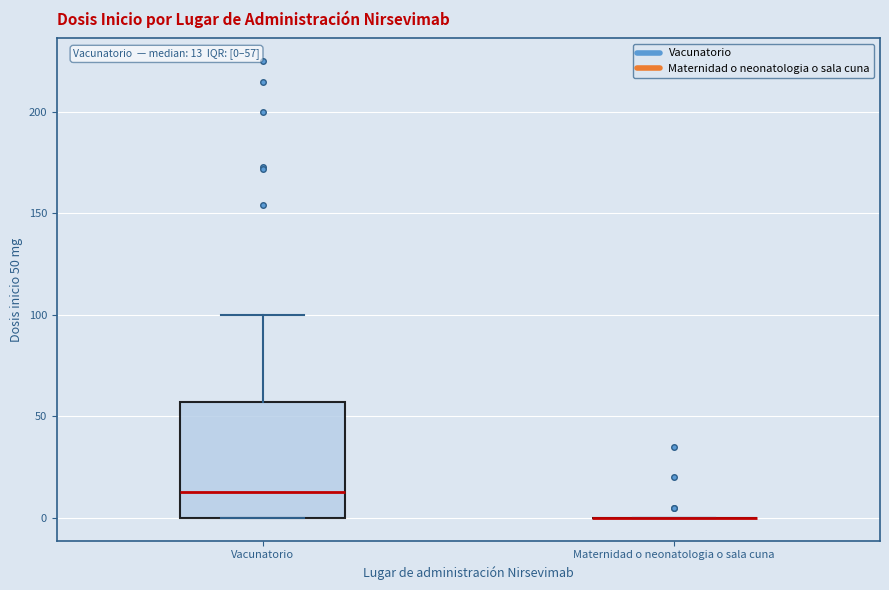

Comparing the boxes themselves (not the whiskers), which one is the tallest?

Vacunatorio